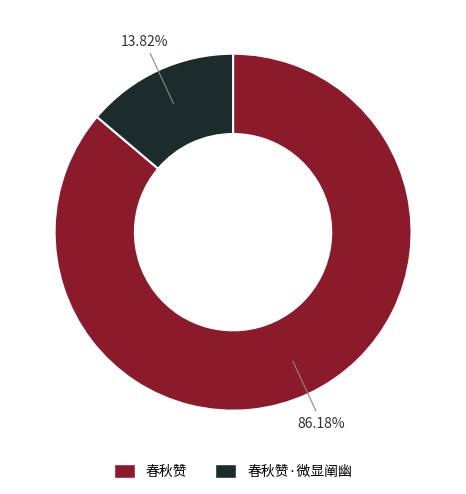

Is there any slice that represents more than half of the pie?

Yes